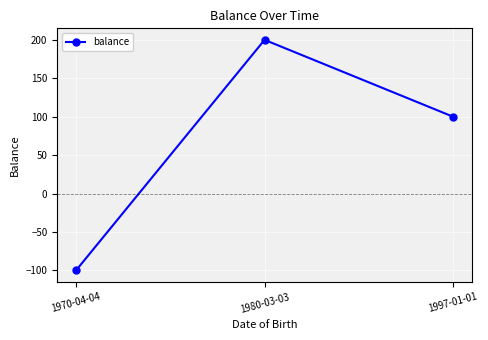

Is this an area chart (filled region under the line)?

No